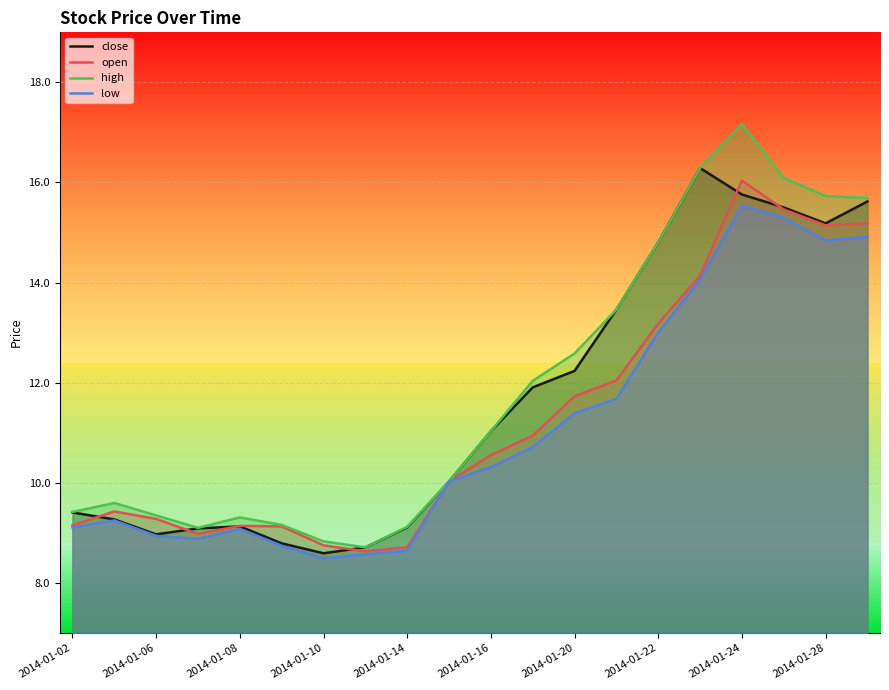

What is the total value across all series at 2014-01-22?

55.8